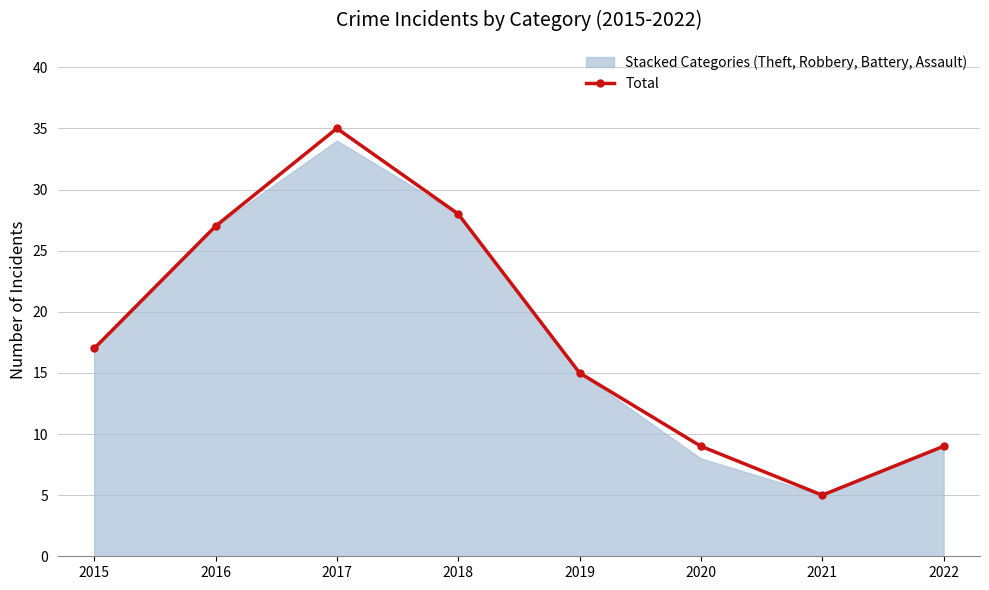

What is the value of the Total point at the 1st from the left?

17